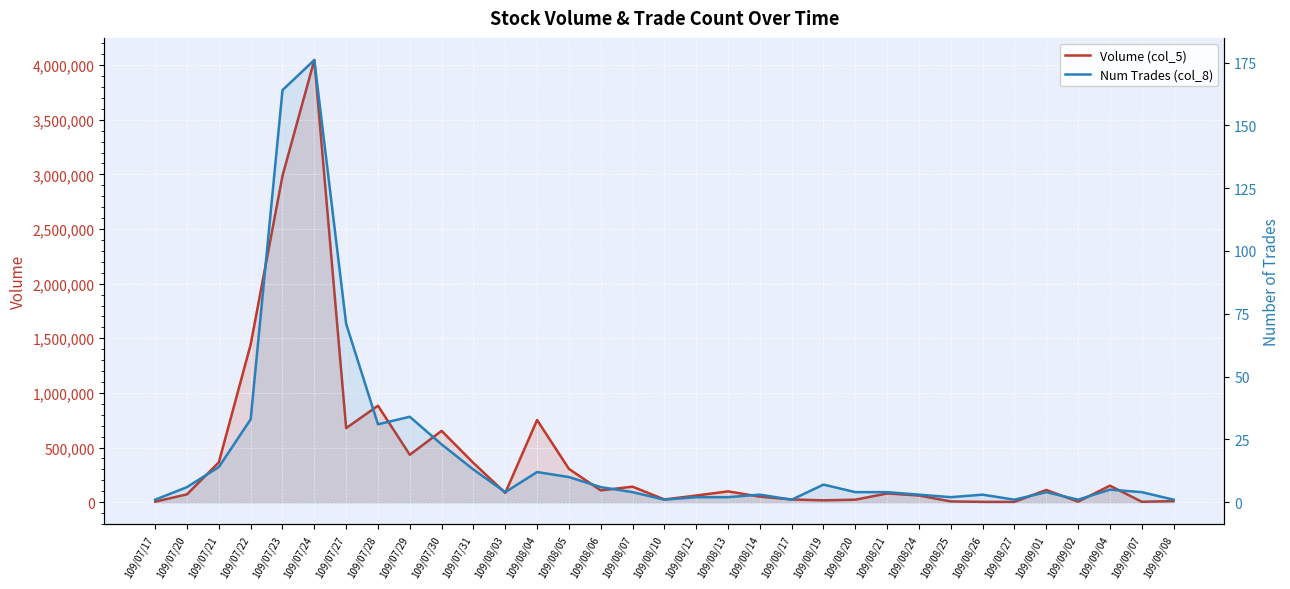

What is the value of the Volume (col_5) point at the 25th from the left?

61000